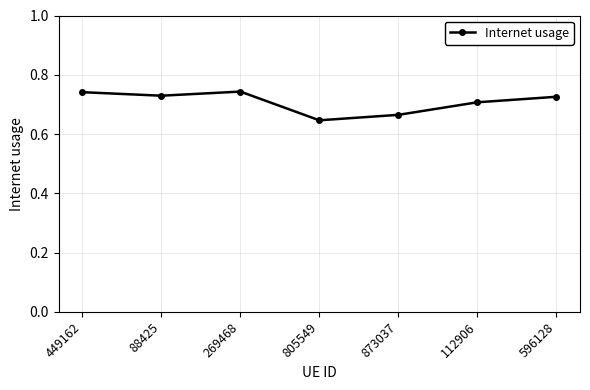

True or false: the data has more than 2 interior local peaks.

False